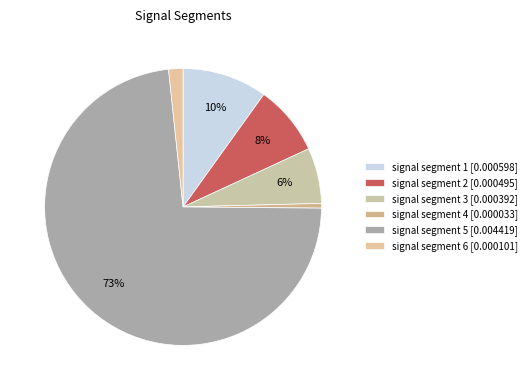

Is it true that signal segment 4 is 11% of the pie?

False